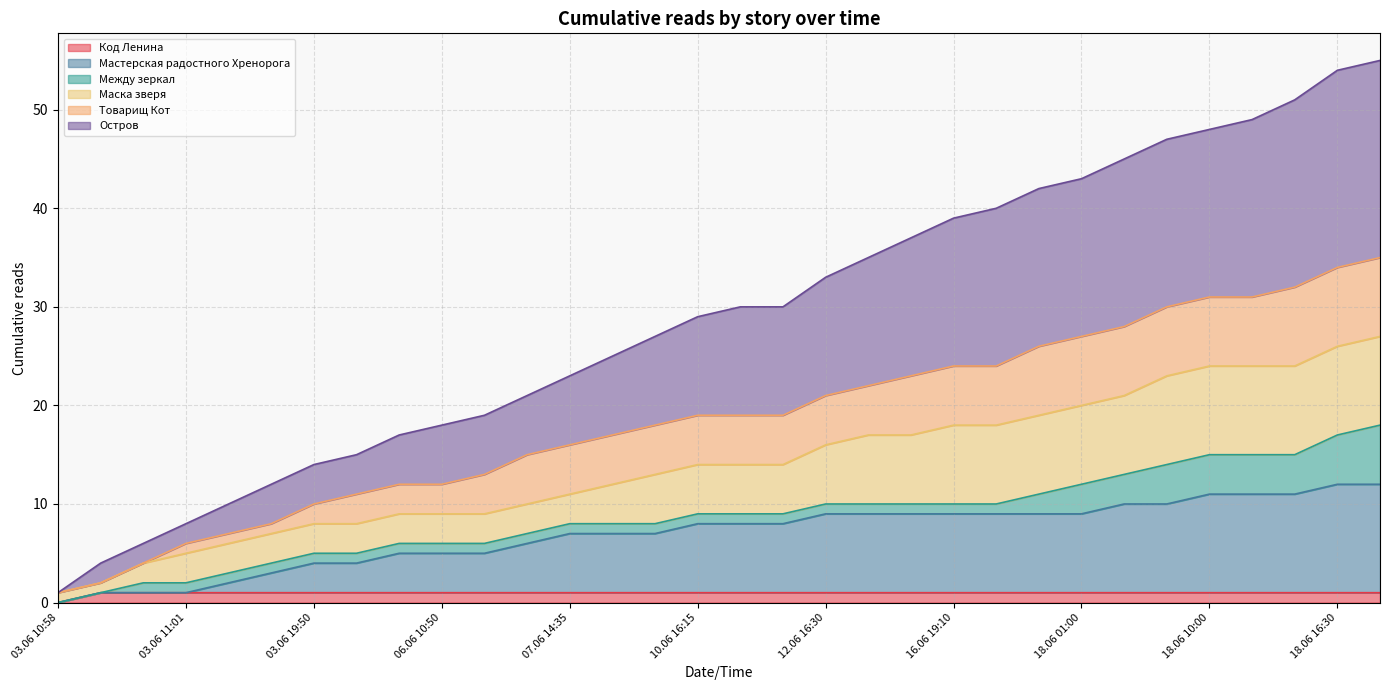

The Код Ленина series shows 2 at 16.06 19:10. True or false?

False